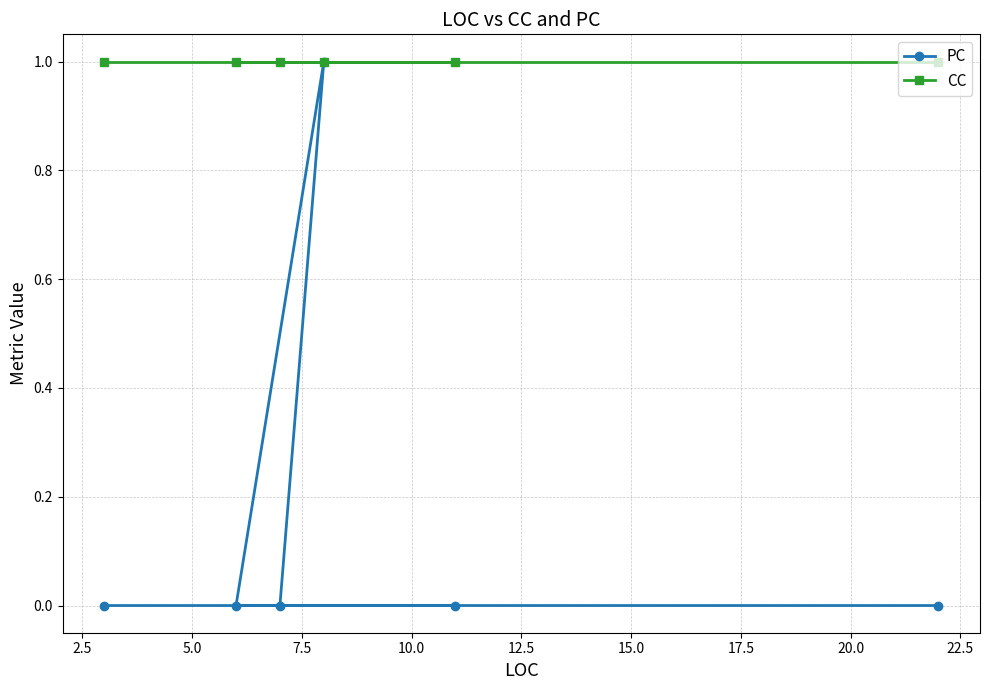

What is the value of the CC point at the 3rd from the left?

1